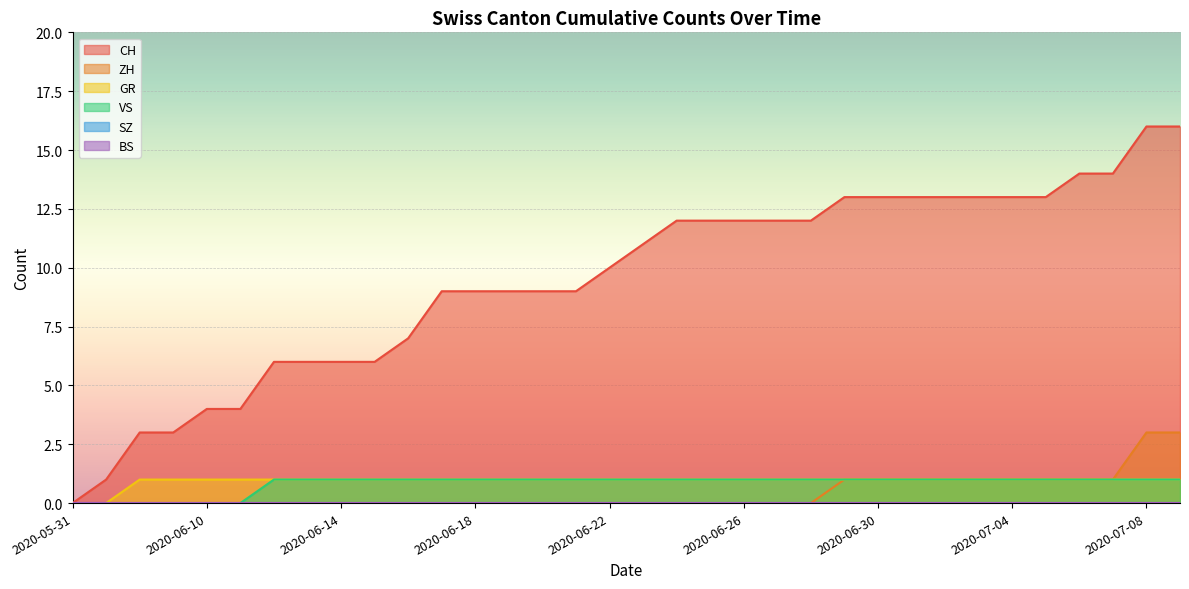

True or false: ZH has more than 1 points higher than both neighbors.

False